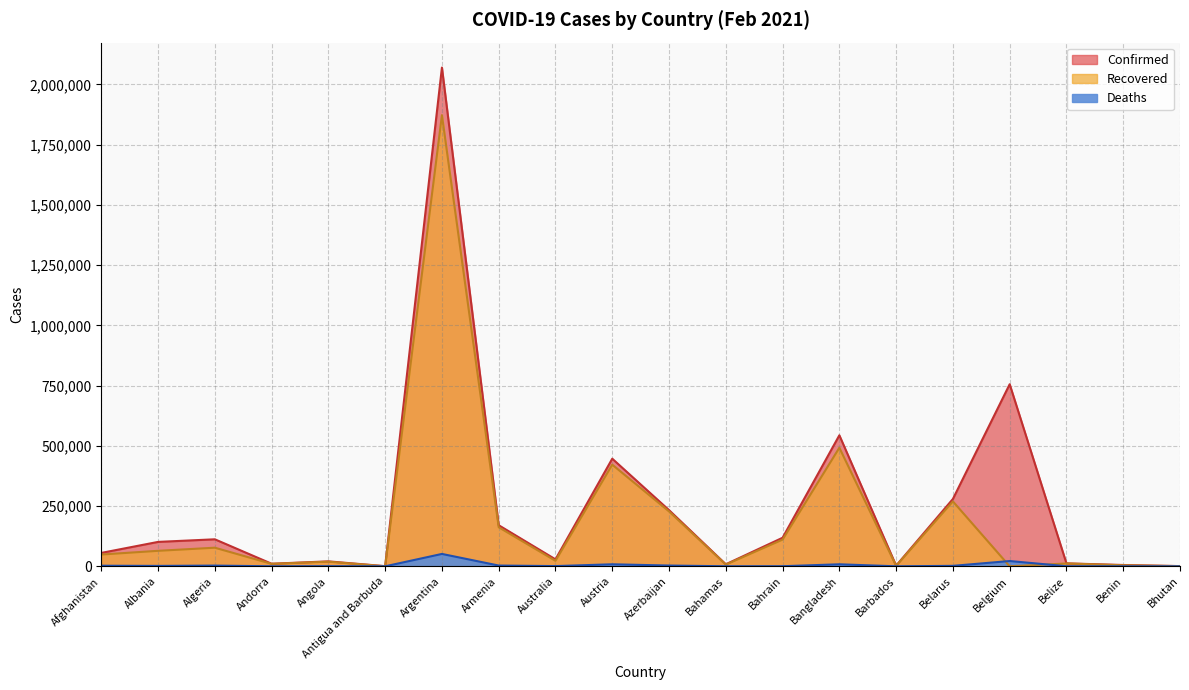

What is the difference between the maximum and second lowest values in the Recovered series?

1871991